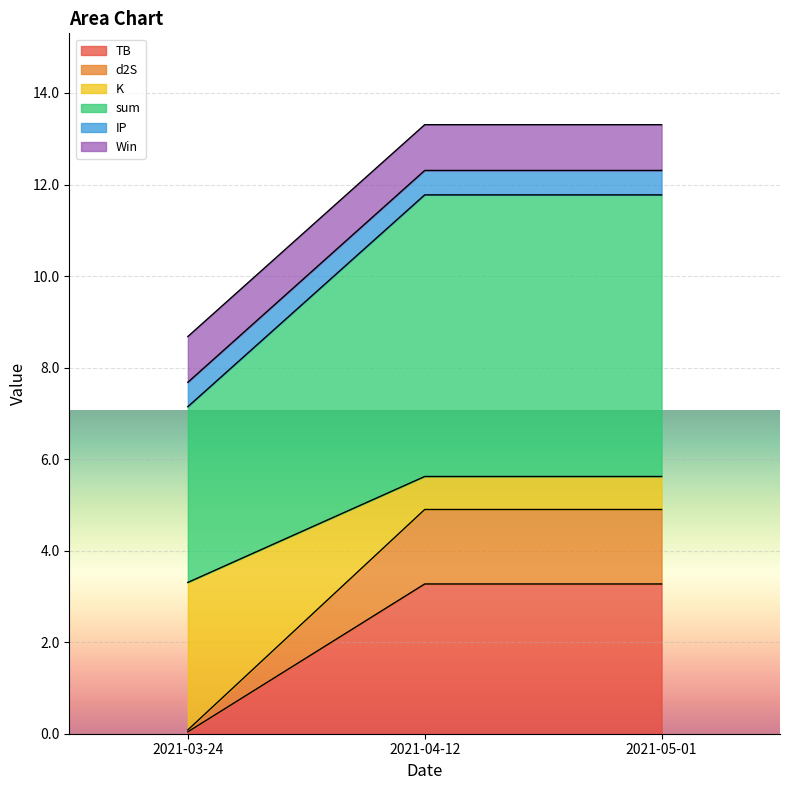

How many lines are shown in the chart?

6